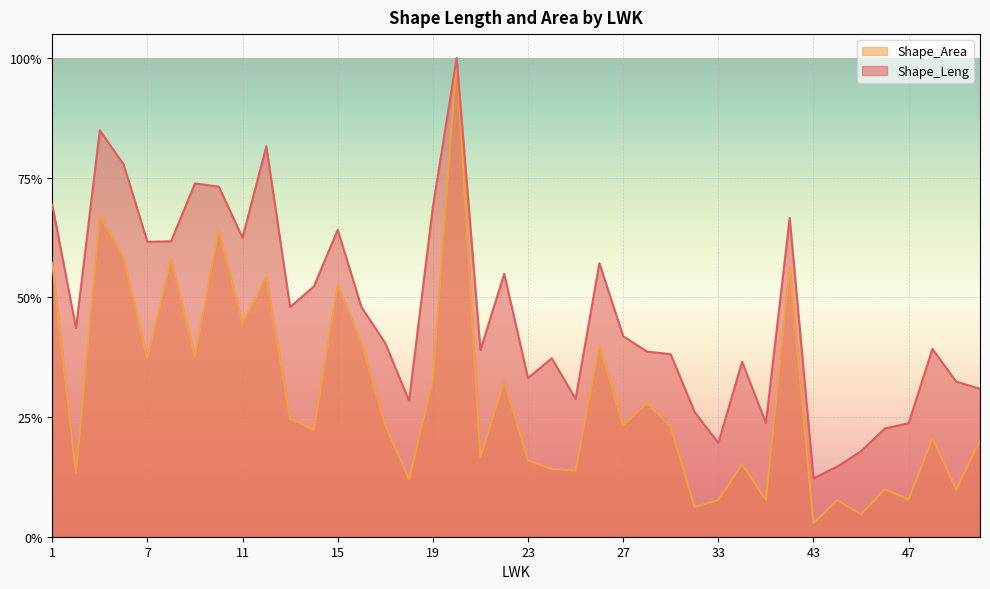

True or false: Shape_Leng and Shape_Area intersect in this chart.

False